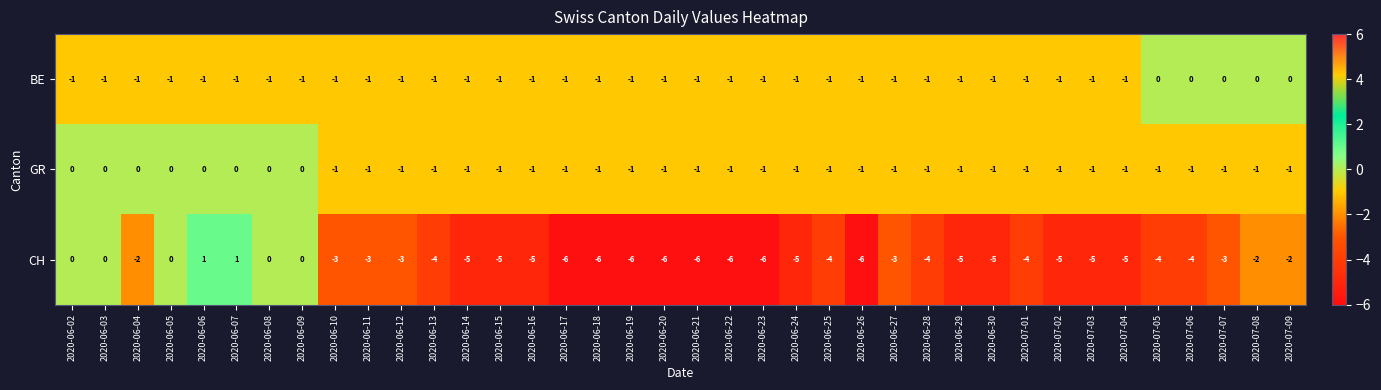

What is the difference between the maximum and minimum values in the CH series?

7